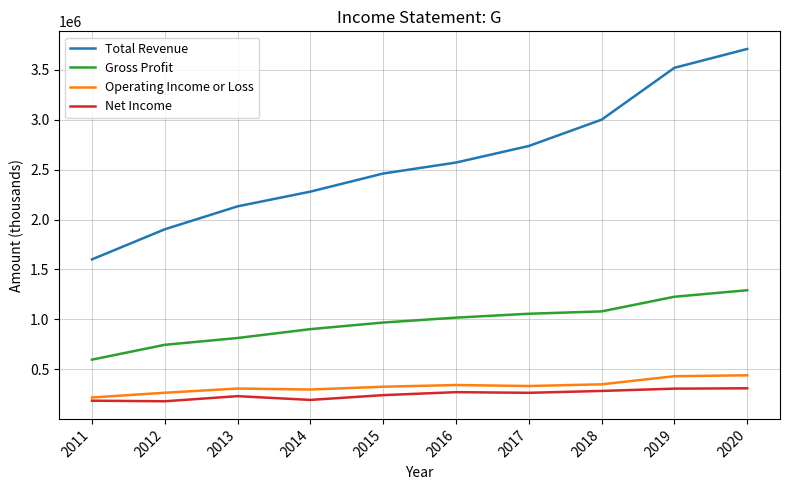

At how many categories does at least one series exceed 900832?

10